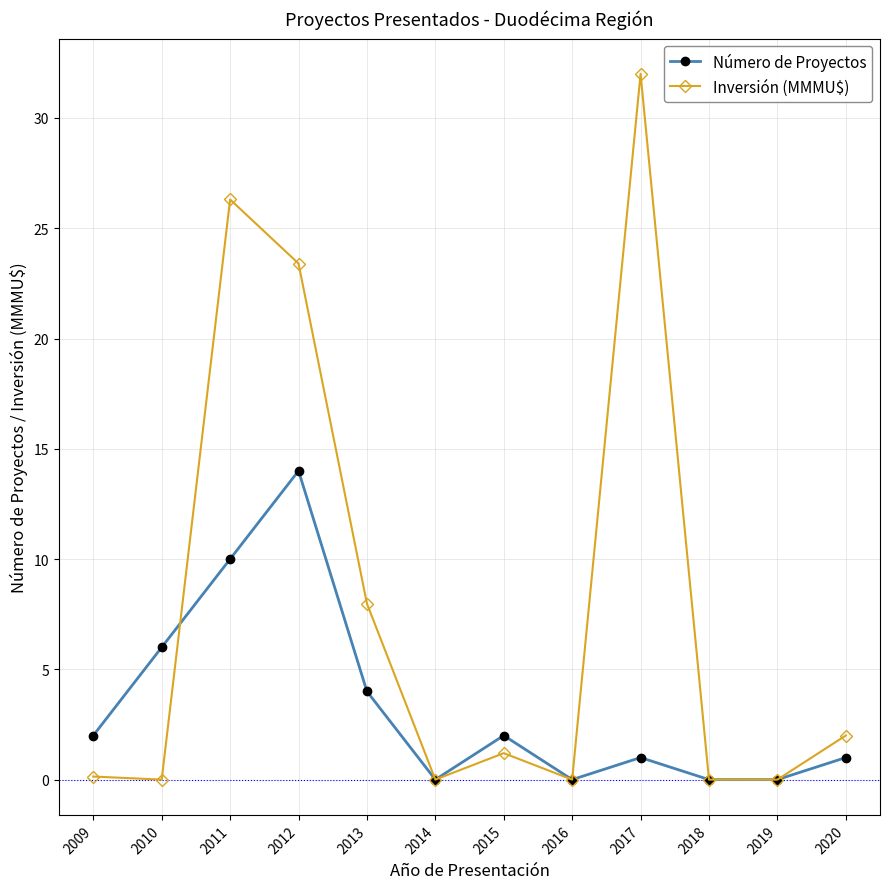

True or false: Número de Proyectos and Inversión (MMMU$) cross at least once.

True